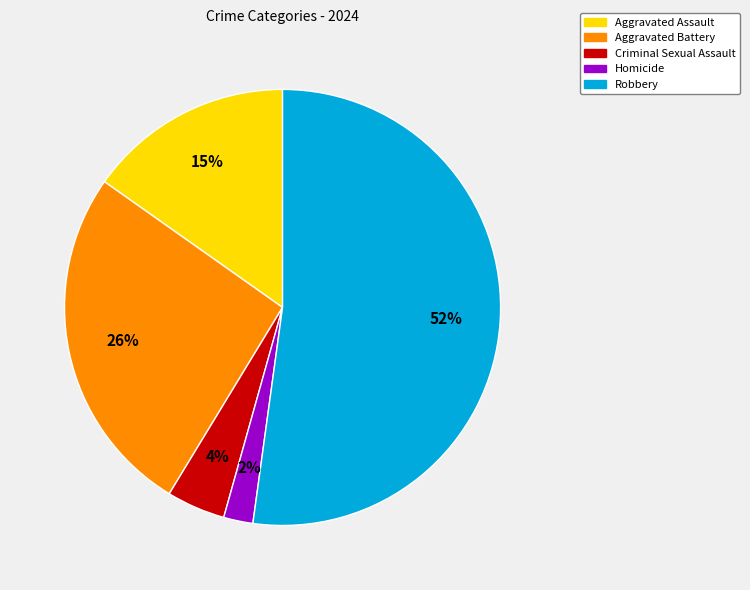

To the nearest percent, what percentage of the pie is Aggravated Assault?

15%